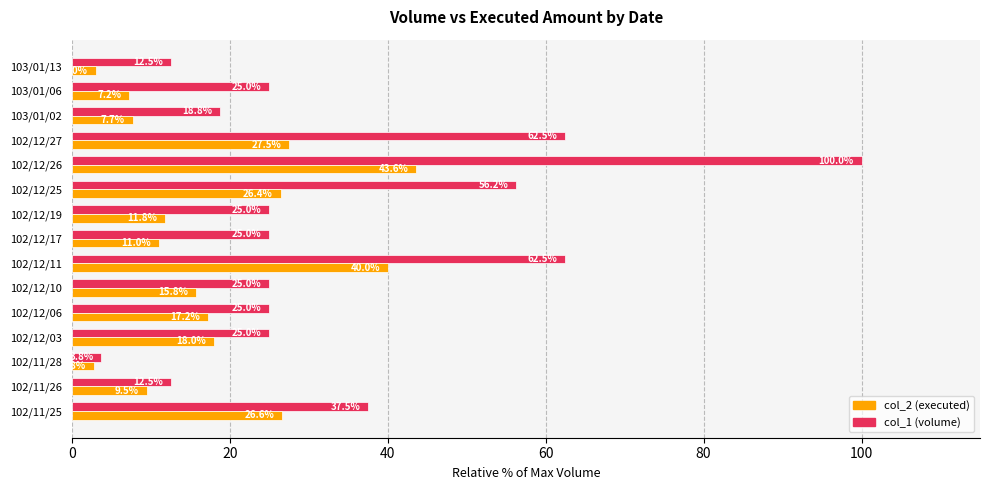

List the labels in order of col_2 (executed) value, smallest first.

102/11/28, 103/01/13, 103/01/06, 103/01/02, 102/11/26, 102/12/17, 102/12/19, 102/12/10, 102/12/06, 102/12/03, 102/12/25, 102/11/25, 102/12/27, 102/12/11, 102/12/26